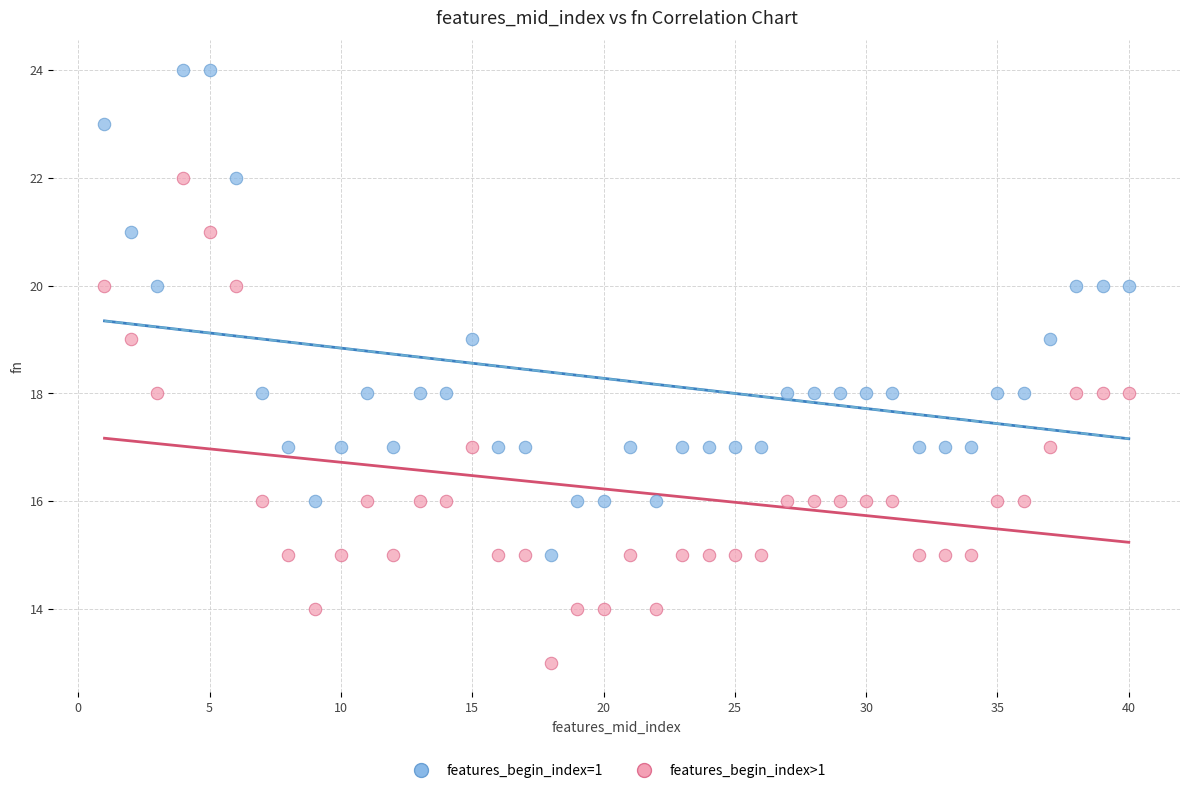

Which series reaches the minimum Y coordinate?

features_begin_index>1